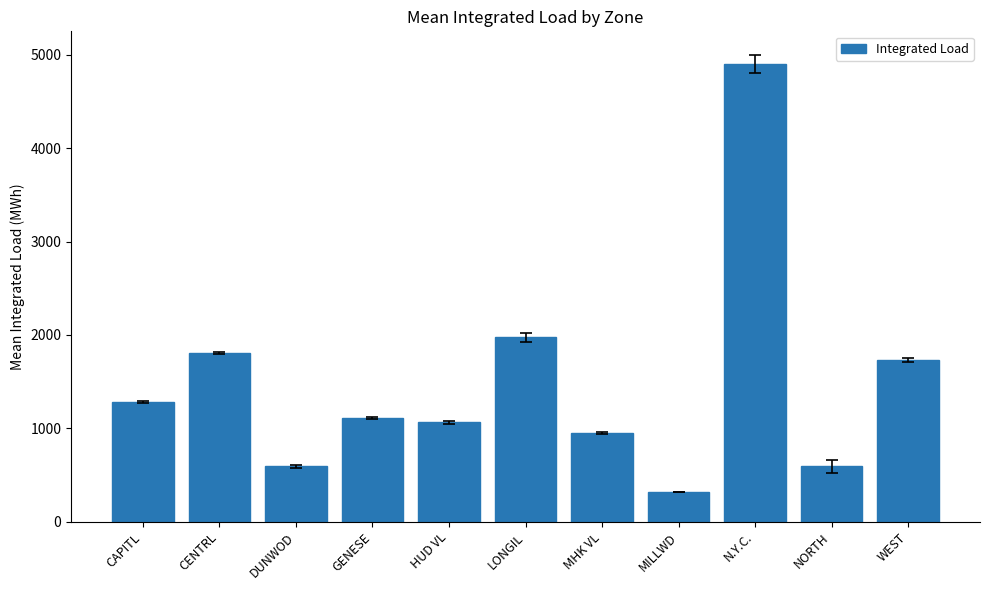

Count the number of categories in the chart.

11